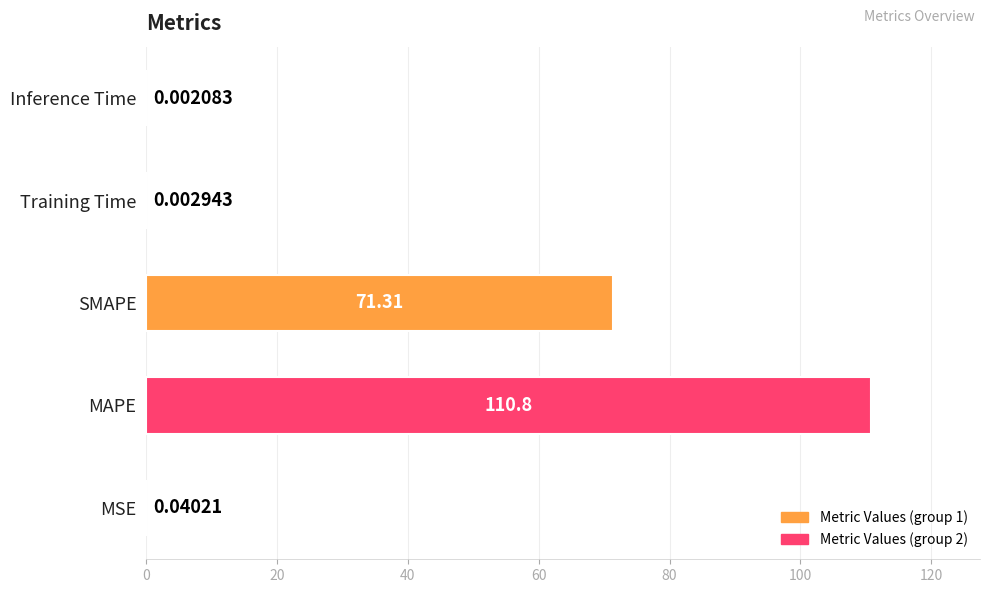

Where is the data nearest to the value 55?

SMAPE